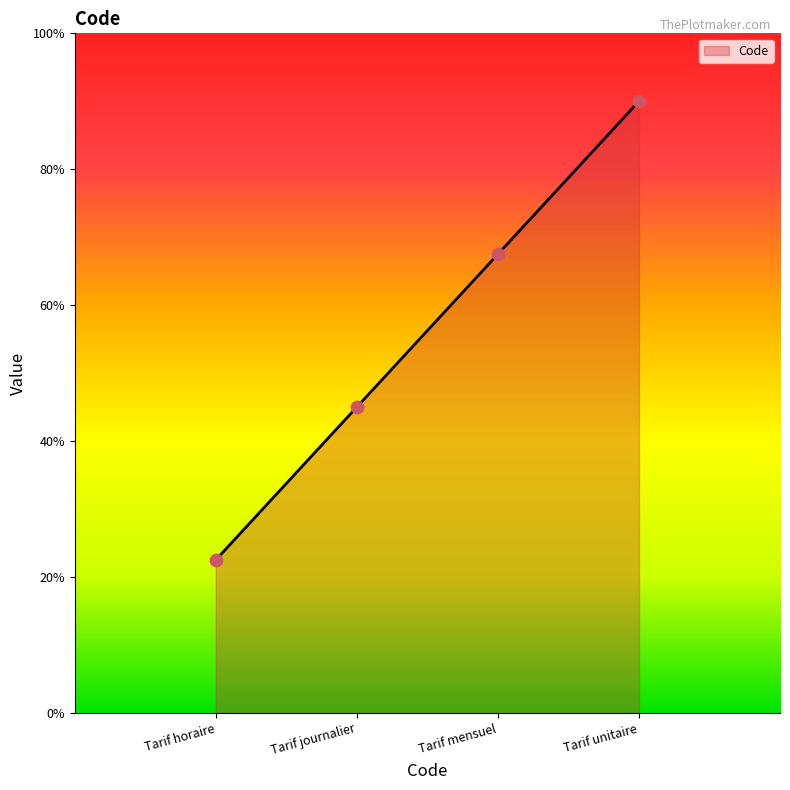

What is the change in value from Tarif horaire to Tarif mensuel?

+2.2